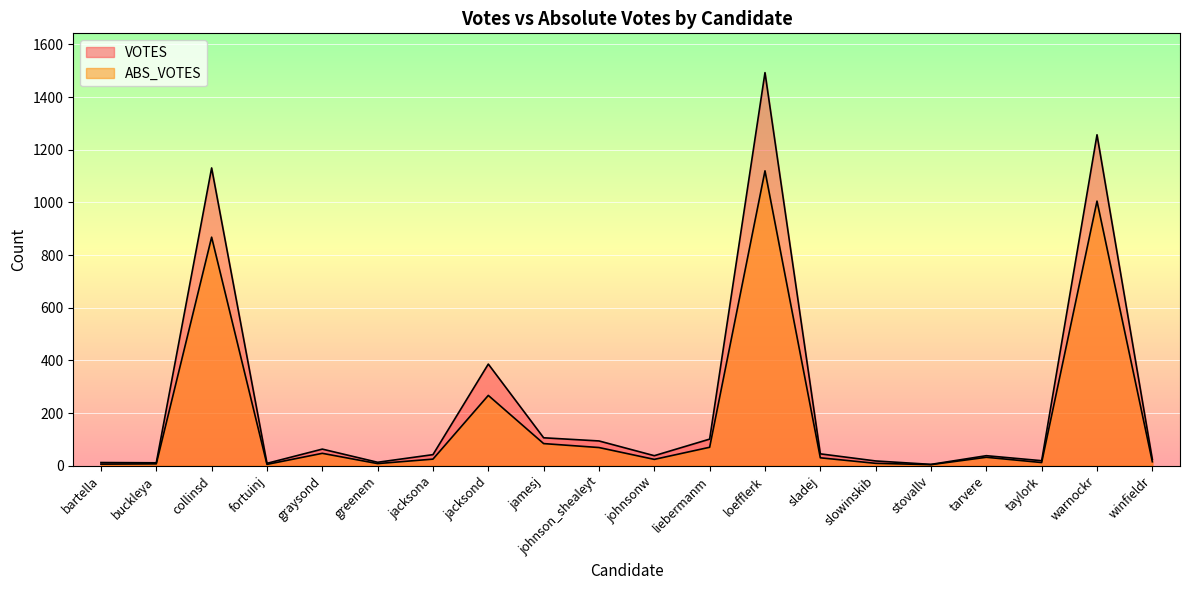

What is the difference between the highest and lowest values at johnsonw?

14